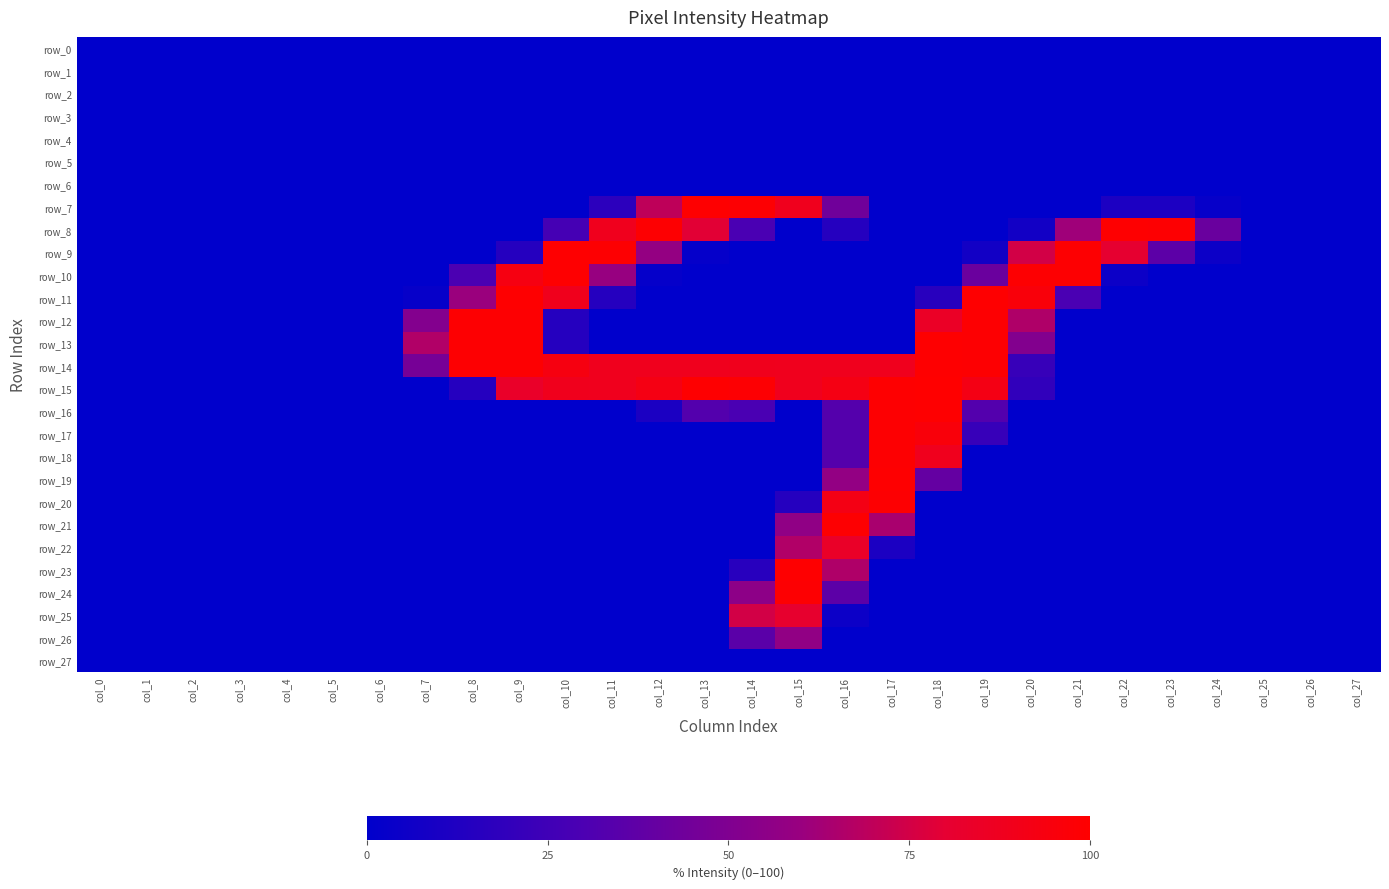

Between col_0 and col_9, which series saw the biggest shift?

row_11